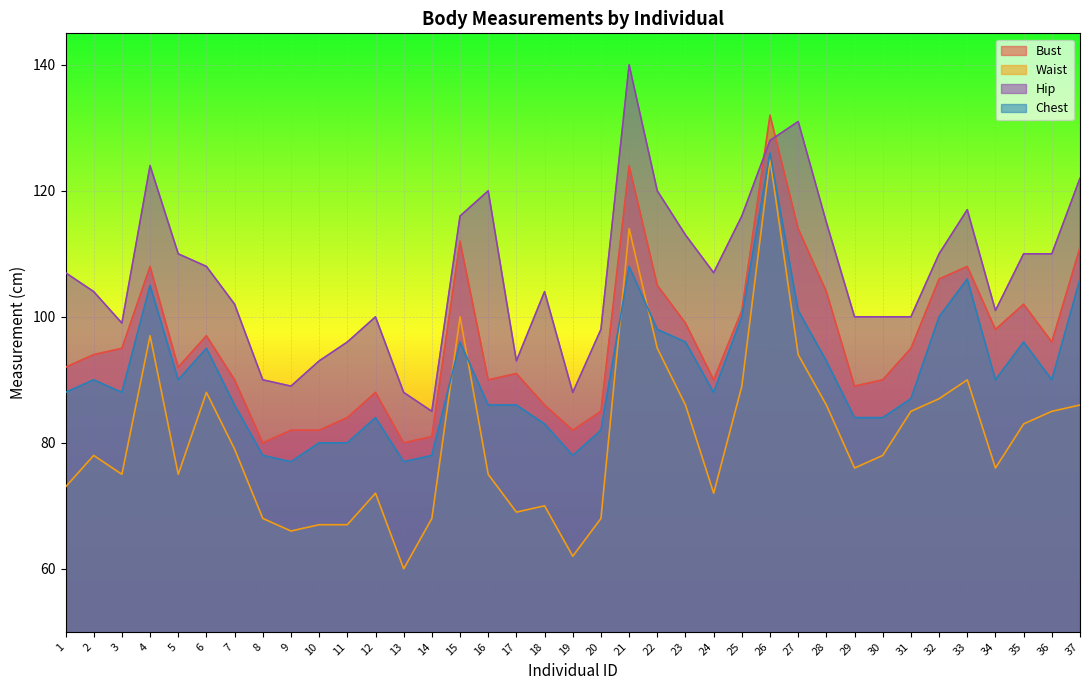

Reading left to right, extract all data points from this chart.

bust_cm: 92	94	95	108	92	97	90	80	82	82	84	88	80	81	112	90	91	86	82	85	124	105	99	90	101	132	114	104	89	90	95	106	108	98	102	96	111
waist_cm: 73	78	75	97	75	88	79	68	66	67	67	72	60	68	100	75	69	70	62	68	114	95	86	72	89	125	94	86	76	78	85	87	90	76	83	85	86
hip_cm: 107	104	99	124	110	108	102	90	89	93	96	100	88	85	116	120	93	104	88	98	140	120	113	107	116	128	131	115	100	100	100	110	117	101	110	110	122
chest_cm: 88	90	88	105	90	95	86	78	77	80	80	84	77	78	96	86	86	83	78	82	108	98	96	88	100	126	101	93	84	84	87	100	106	90	96	90	106